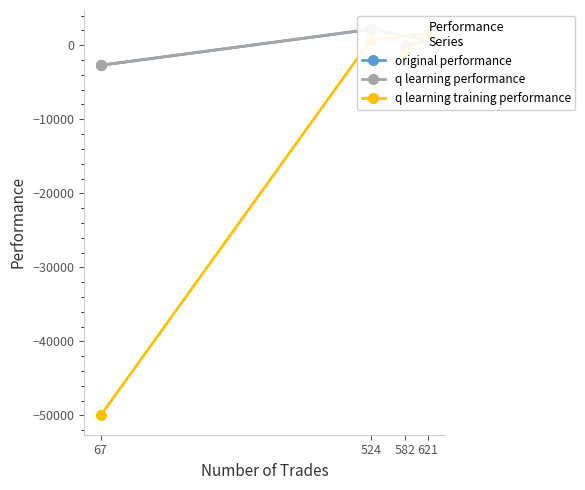

What is the spread (max minus min) of values at 582?

1070.4